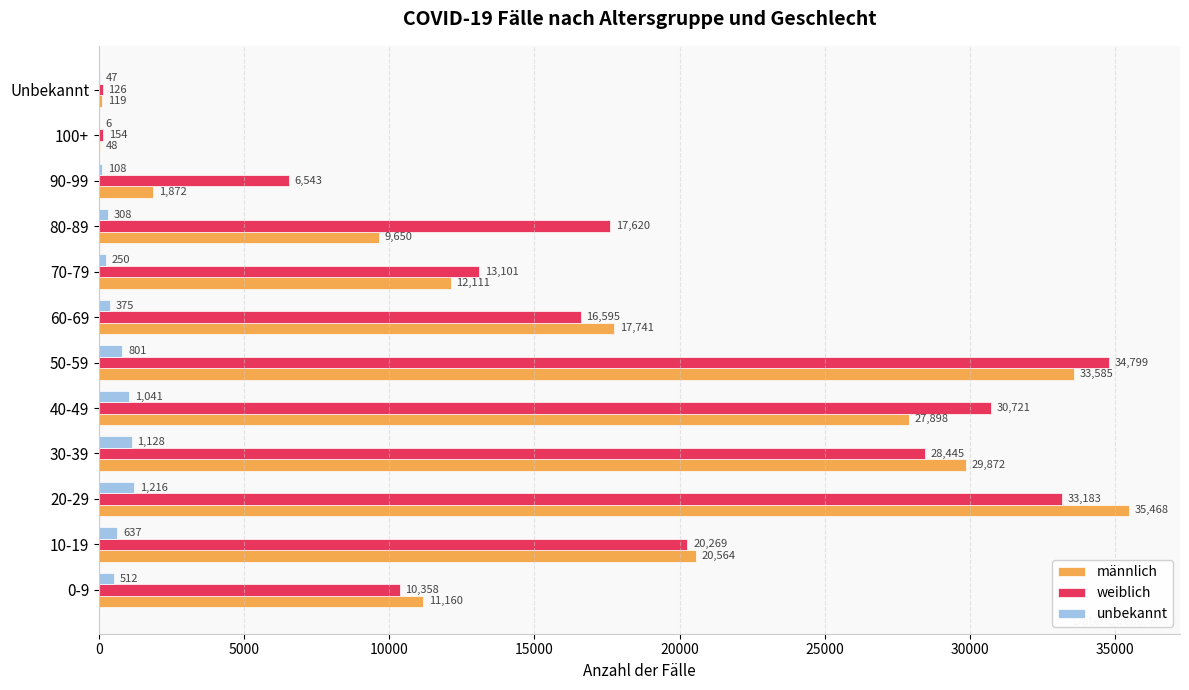

At which category is the sum across all series the highest?

20-29